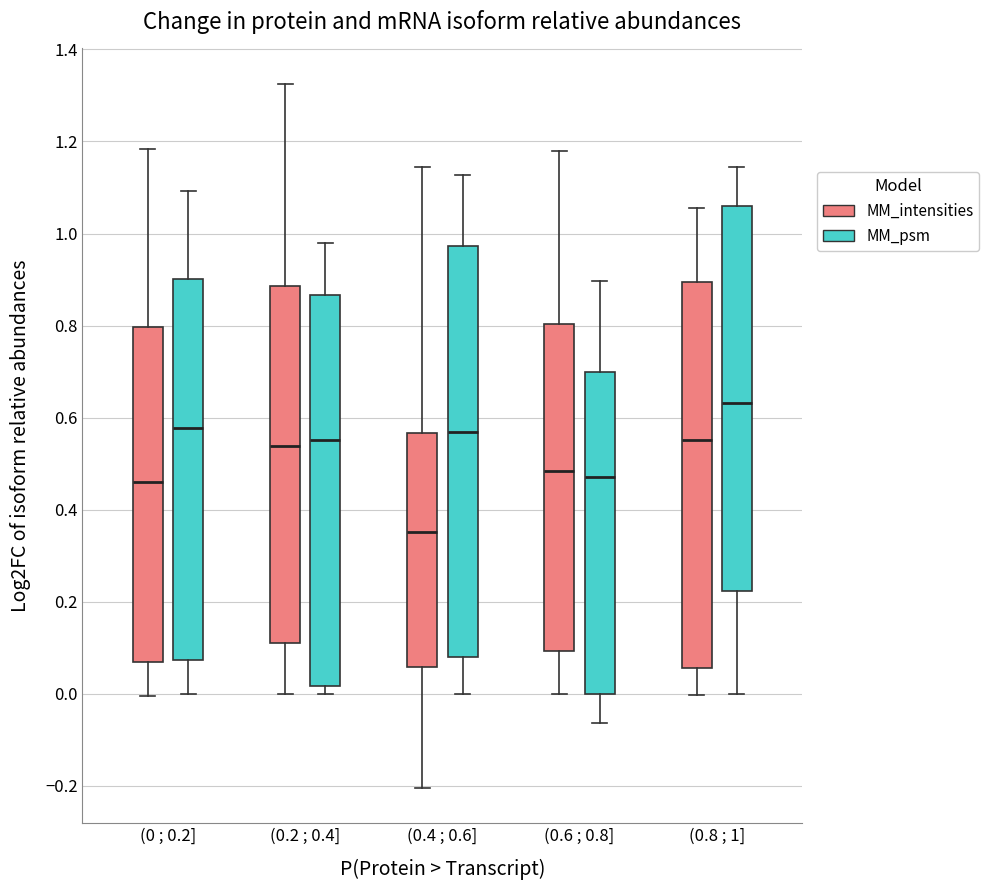

Reading left to right, read every box against the y-axis: the position of its median line, the range the box covers, and the ends of its whiskers. The values are not printed on the chart, so give them approximately, as read against the axis.

(0 ; 0.2] (MM_intensities): median 0.46, box 0.06 to 0.80, whiskers 0.00 to 1.18
(0 ; 0.2] (MM_psm): median 0.58, box 0.08 to 0.90, whiskers 0.00 to 1.10
(0.2 ; 0.4] (MM_intensities): median 0.54, box 0.12 to 0.88, whiskers 0.00 to 1.32
(0.2 ; 0.4] (MM_psm): median 0.56, box 0.02 to 0.86, whiskers 0.00 to 0.98
(0.4 ; 0.6] (MM_intensities): median 0.36, box 0.06 to 0.56, whiskers -0.20 to 1.14
(0.4 ; 0.6] (MM_psm): median 0.56, box 0.08 to 0.98, whiskers 0.00 to 1.12
(0.6 ; 0.8] (MM_intensities): median 0.48, box 0.10 to 0.80, whiskers 0.00 to 1.18
(0.6 ; 0.8] (MM_psm): median 0.48, box 0.00 to 0.70, whiskers -0.06 to 0.90
(0.8 ; 1] (MM_intensities): median 0.56, box 0.06 to 0.90, whiskers 0.00 to 1.06
(0.8 ; 1] (MM_psm): median 0.64, box 0.22 to 1.06, whiskers 0.00 to 1.14